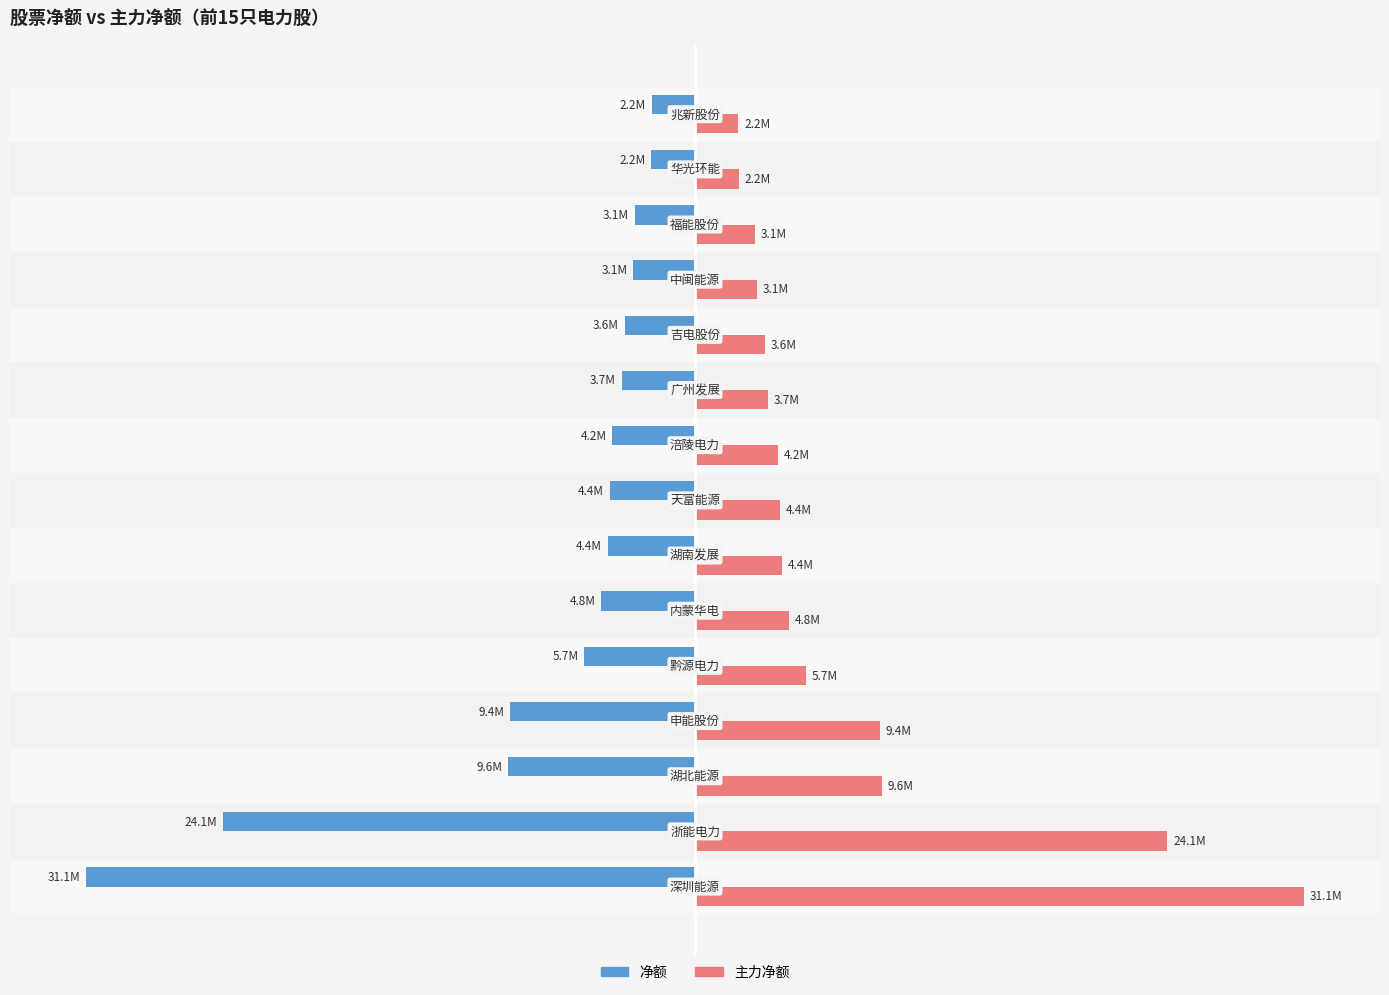

Rank the series by their maximum value, from lowest to highest.

净额, 主力净额